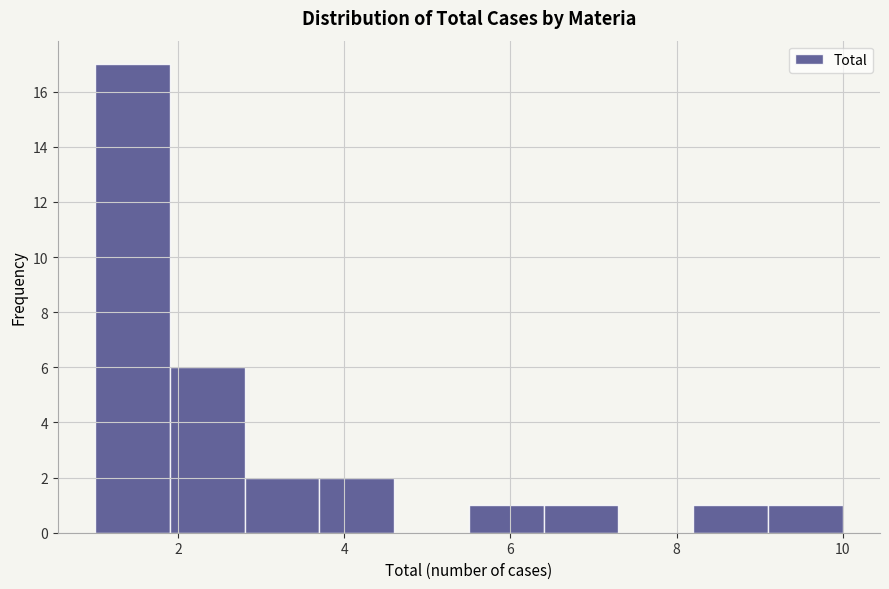

Reading left to right, list every bar in this chart as the range it spans on the x-axis followed by its height. Neither the bar edges nor the heights are printed on the chart, so give them approximately, as read against the axes.

1.0 to 1.9: 17
1.9 to 2.8: 6
2.8 to 3.7: 2
3.7 to 4.6: 2
4.6 to 5.5: 0
5.5 to 6.4: 1
6.4 to 7.3: 1
7.3 to 8.2: 0
8.2 to 9.1: 1
9.1 to 10.0: 1